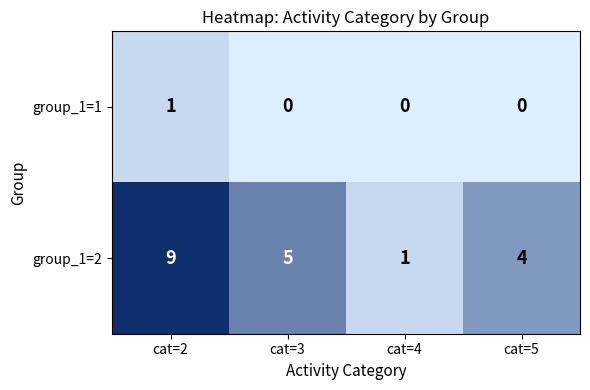

What is the difference between the maximum and second lowest values in the group_1=2 series?

5